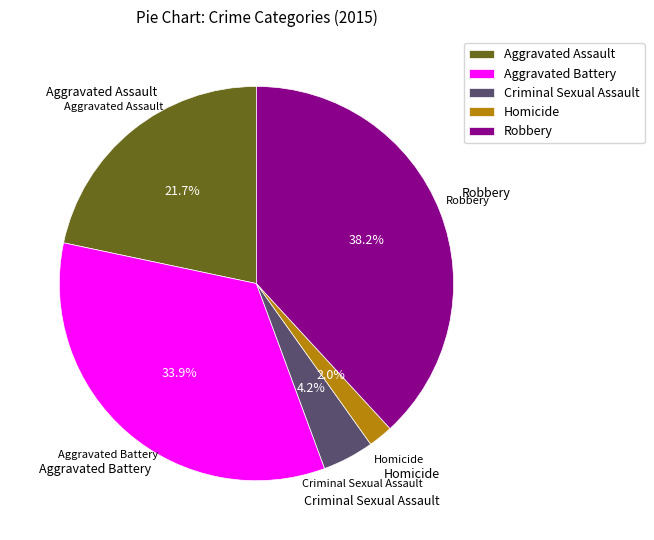

Approximately how many times larger is the value at Aggravated Assault compared to Aggravated Battery?

0.6